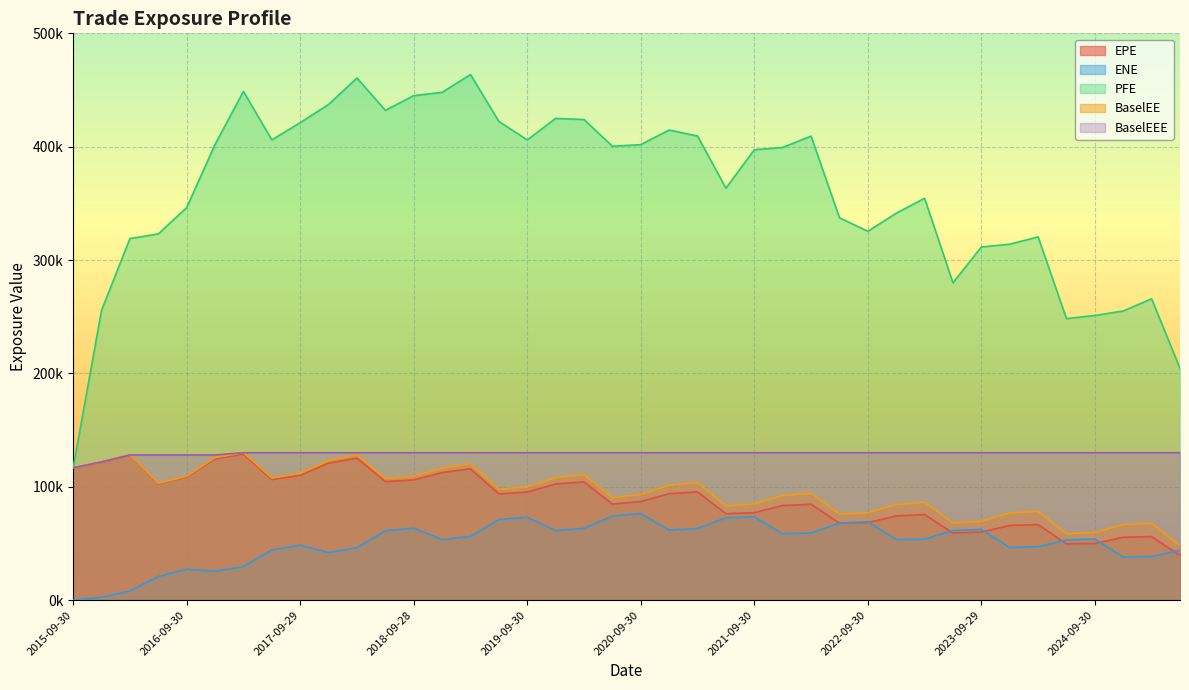

At which category does the chart reach its minimum across all series?

2015-09-30